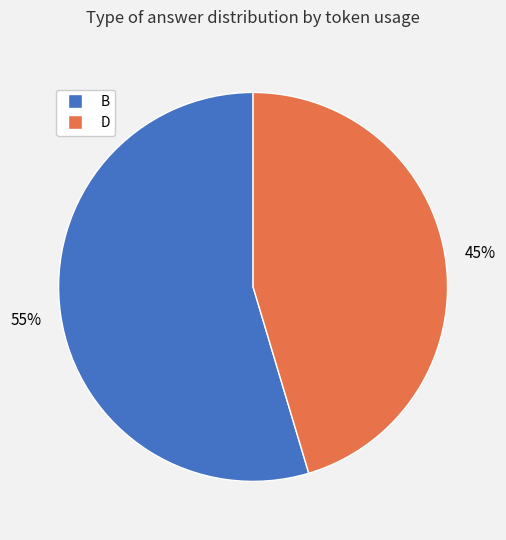

Is there a majority slice in this chart?

Yes